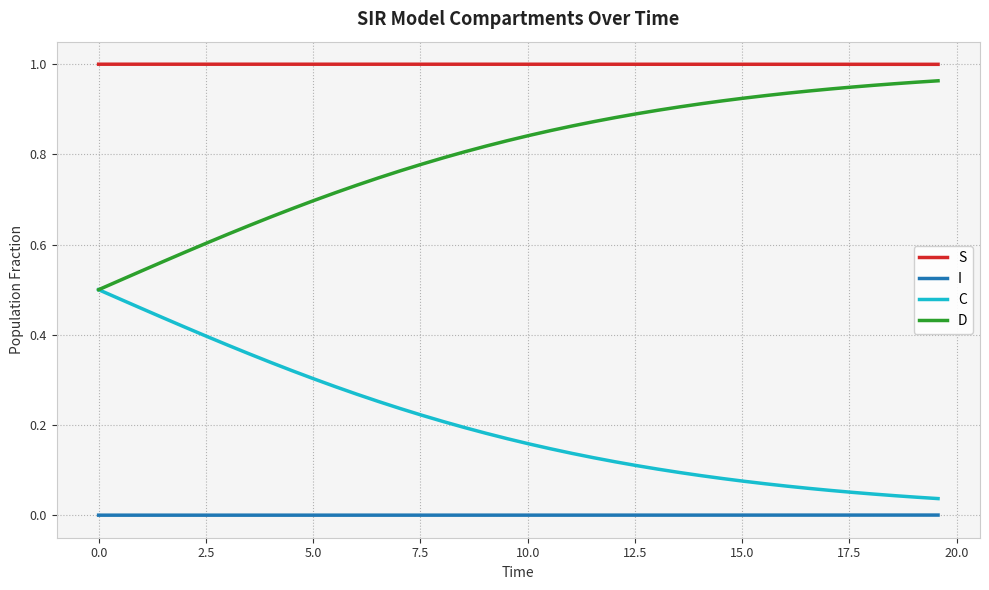

Rank the series by their average value, from lowest to highest.

I, C, D, S